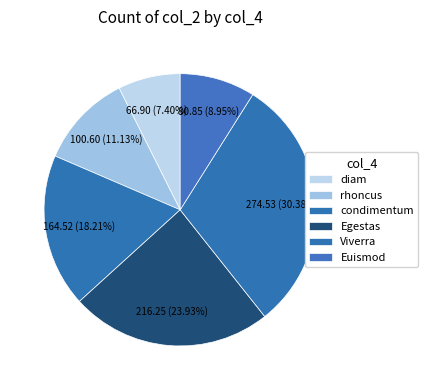

How much of the chart is everything except rhoncus?

88.9%